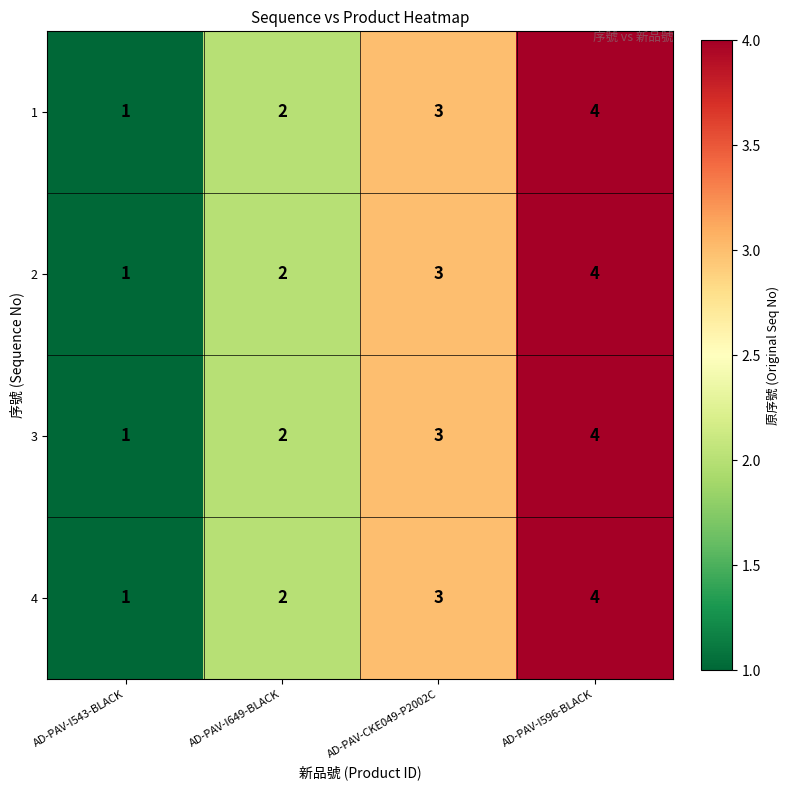

What is the sum of the 2 values at AD-PAV-CKE049-P2002C and AD-PAV-I543-BLACK?

4